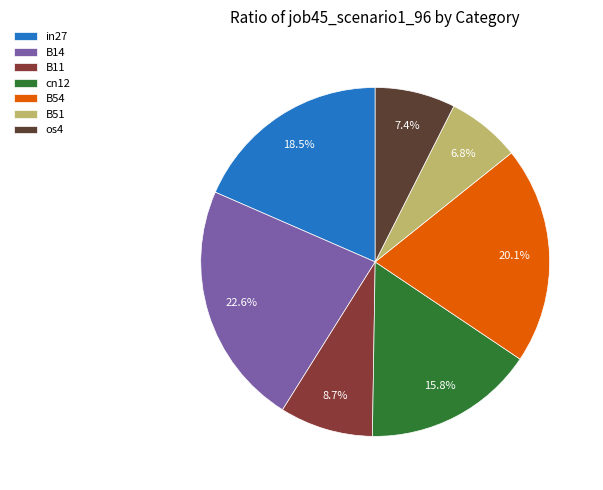

What percentage is NOT represented by B14?

77.4%